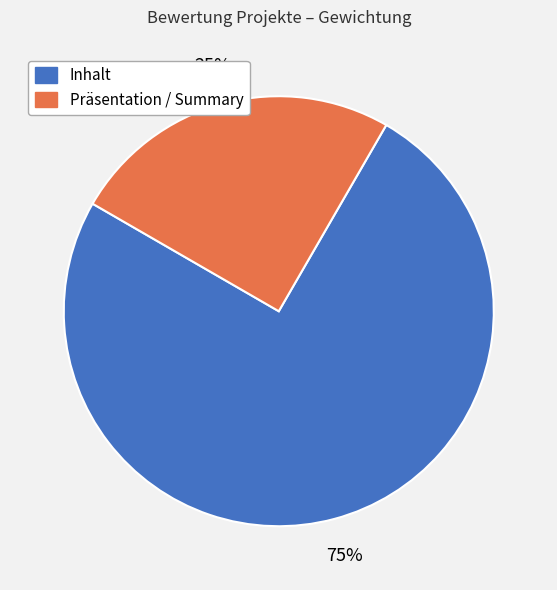

Which has a higher value, Präsentation / Summary or Inhalt?

Inhalt